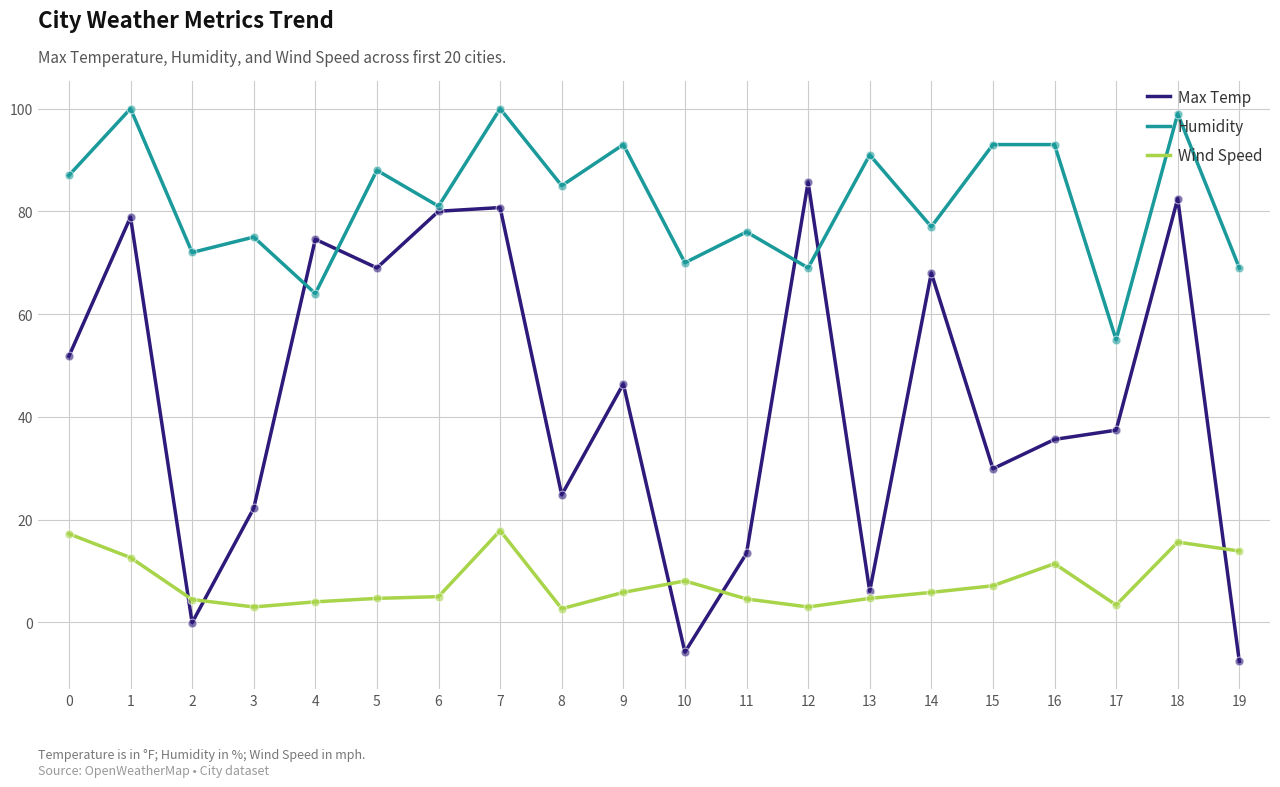

Is the value of Humidity at 15 greater than the value of Max Temp at 16?

Yes